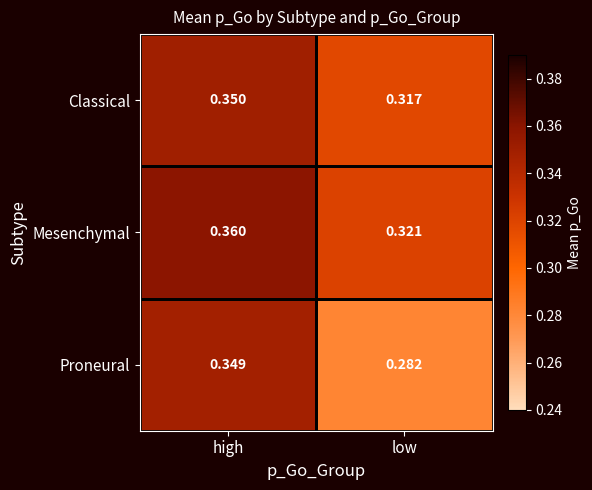

Between high and low, which series saw the biggest shift?

Proneural